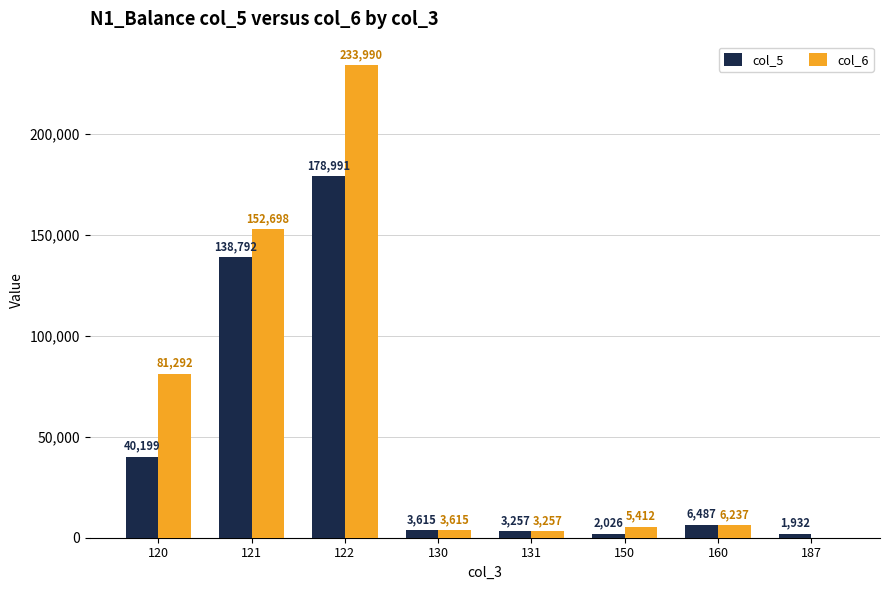

Which category has the highest value in the col_5 series?

122